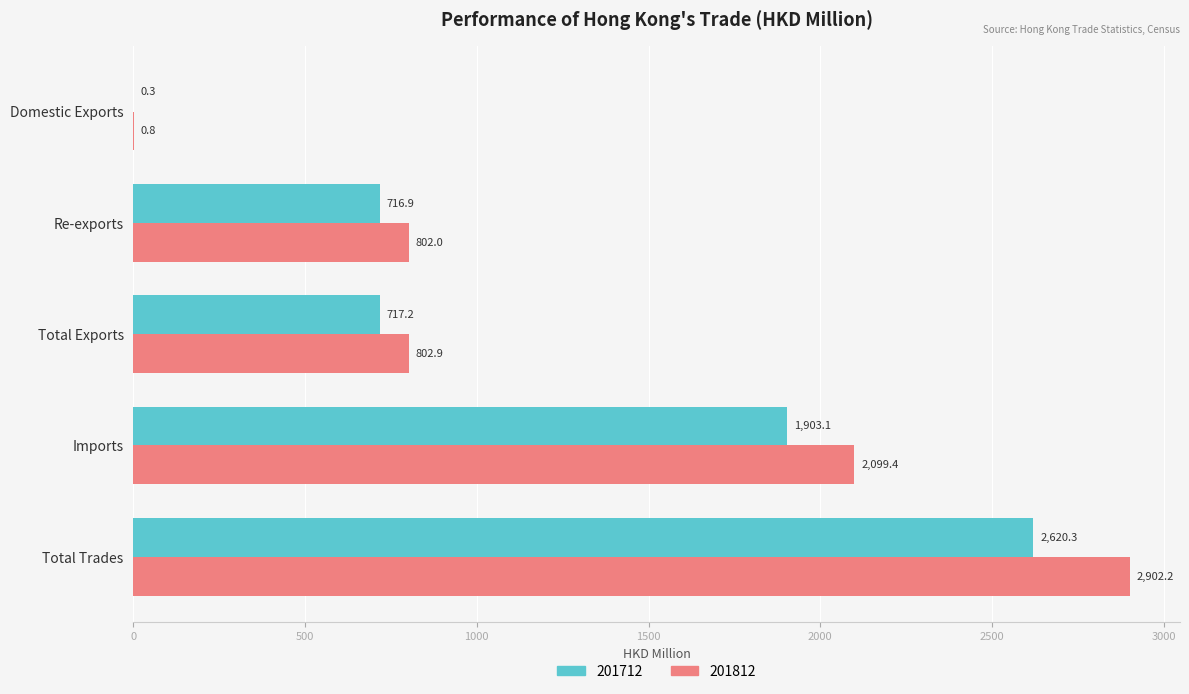

What is the sum of all 201812 values?

6607.3